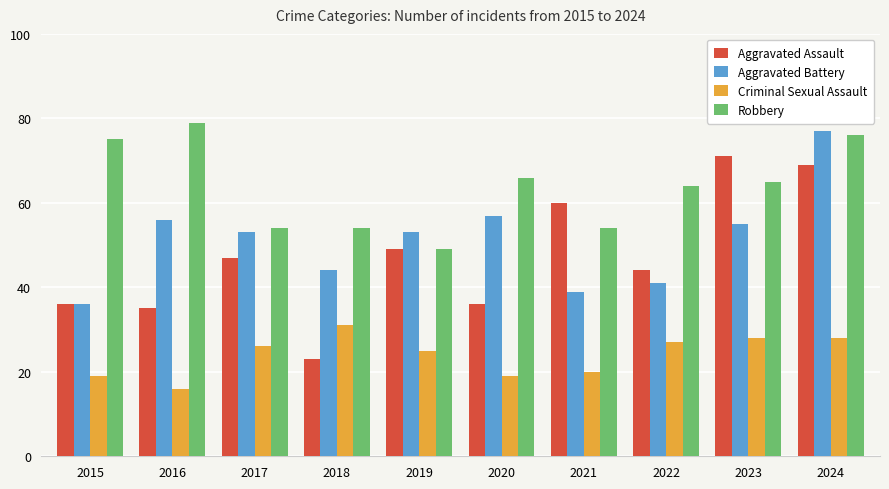

What is the difference between the maximum and second lowest values in the Robbery series?

25